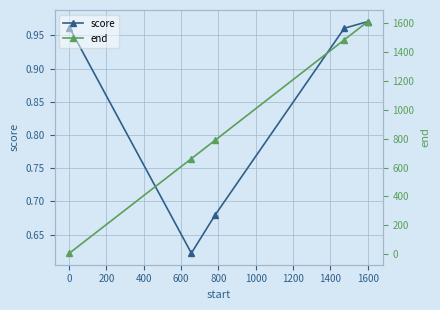

In score, how many points are lower than both neighbors (excluding endpoints)?

1